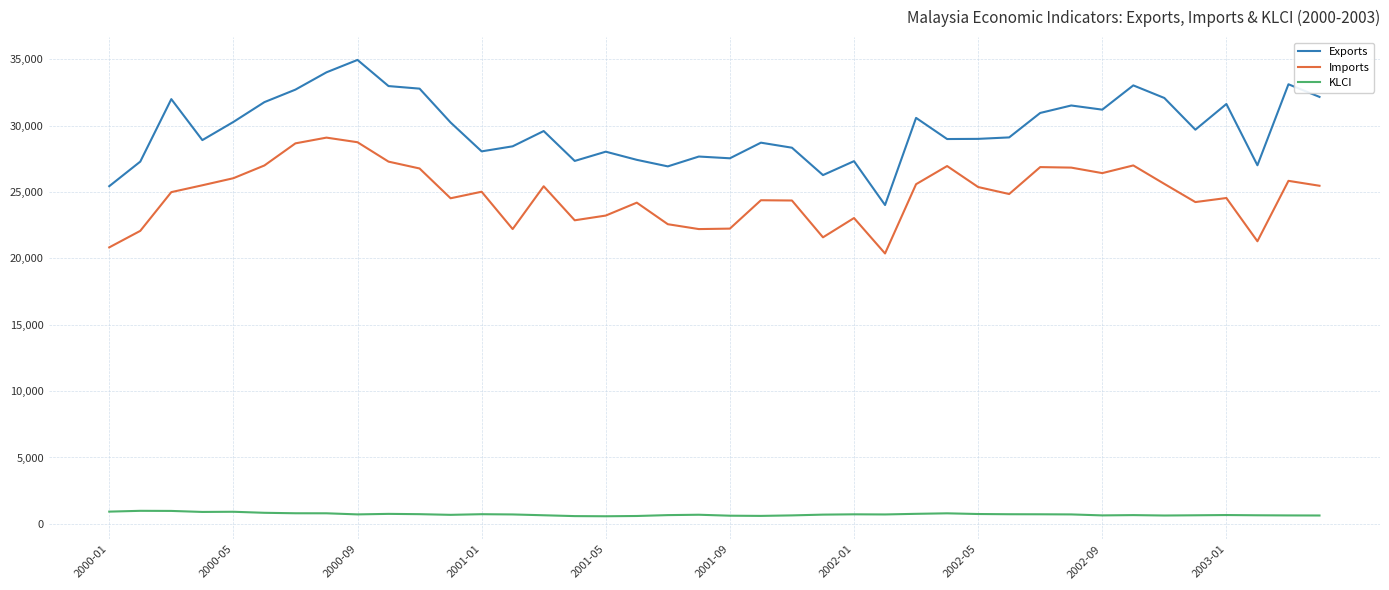

List the series in order of their overall mean, lowest first.

KLCI, Imports, Exports